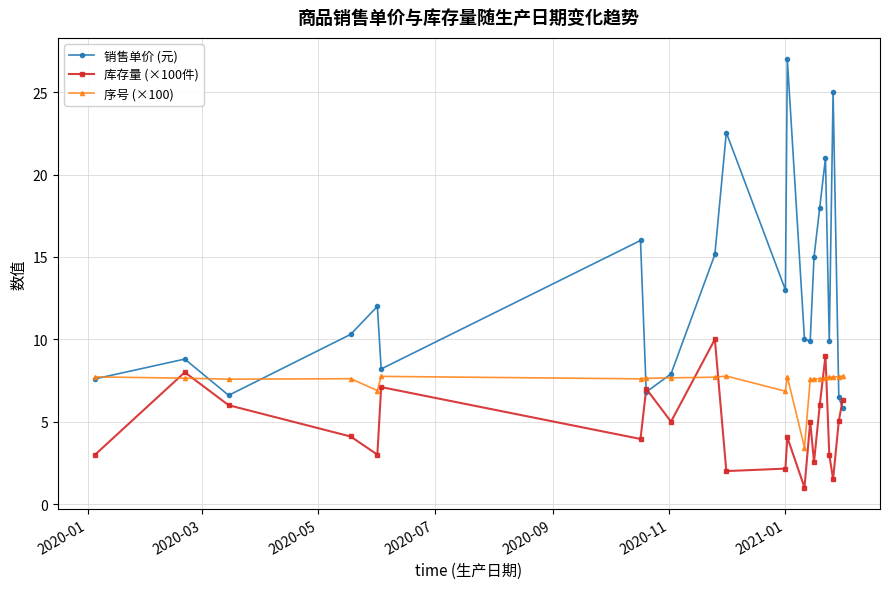

Which series has the widest spread of values?

销售单价 (元)